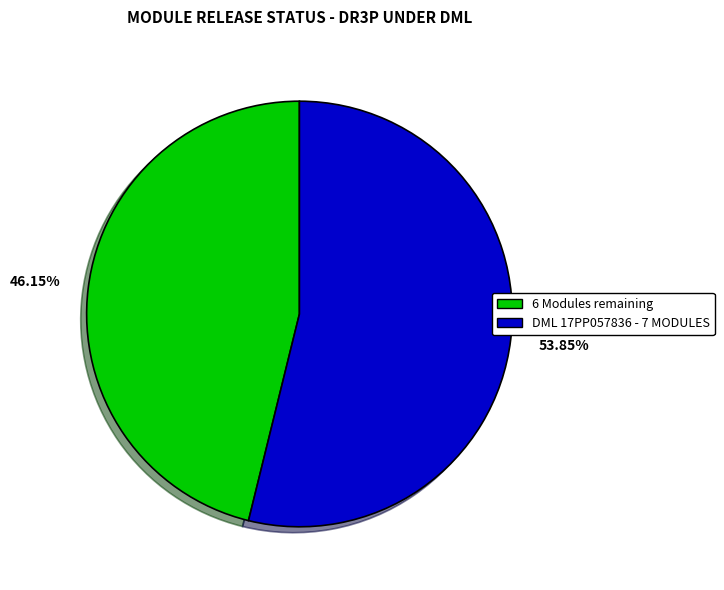

How much of the chart is everything except DML 17PP057836 - 7 MODULES?

46.2%